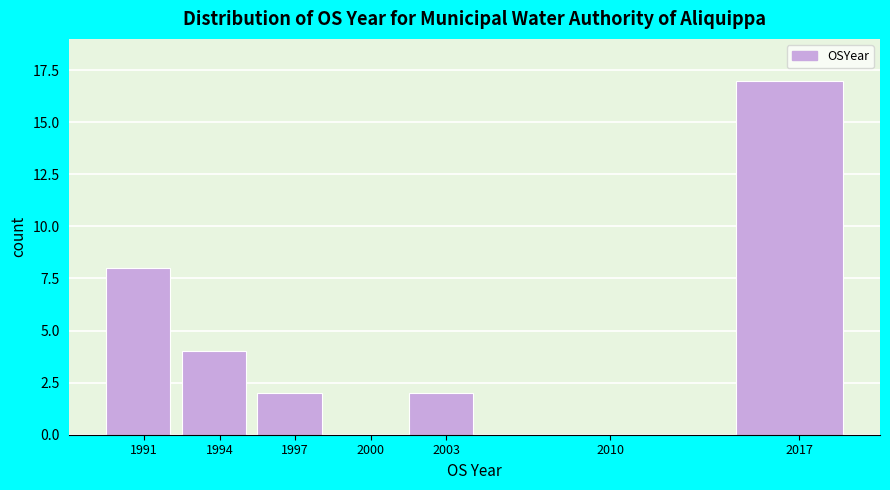

Reading left to right, what are all the values shown in this chart?

1991=8	1994=4	1997=2	2000=0	2003=2	2010=0	2017=17